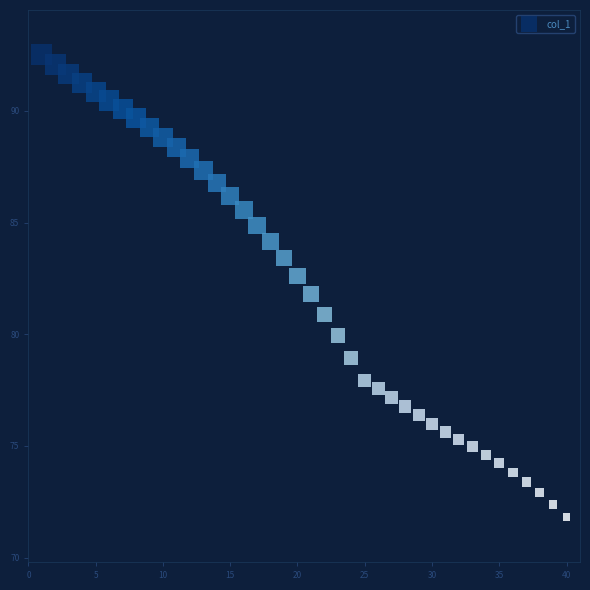

What is the range of X values (max minus min)?

39.0